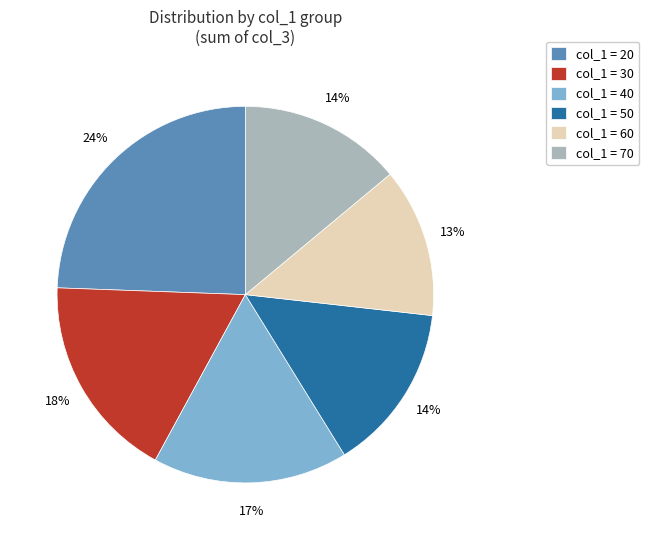

True or false: col_1 = 50 accounts for 20% of the total.

False